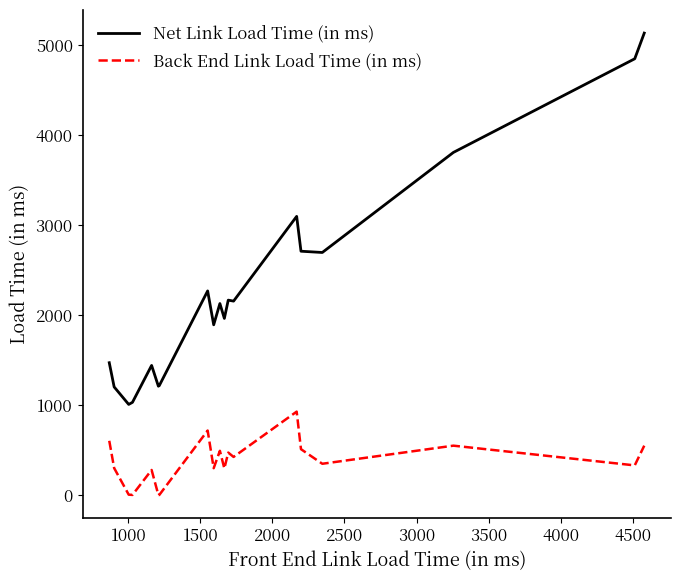

What is the maximum value shown in the chart?

5133